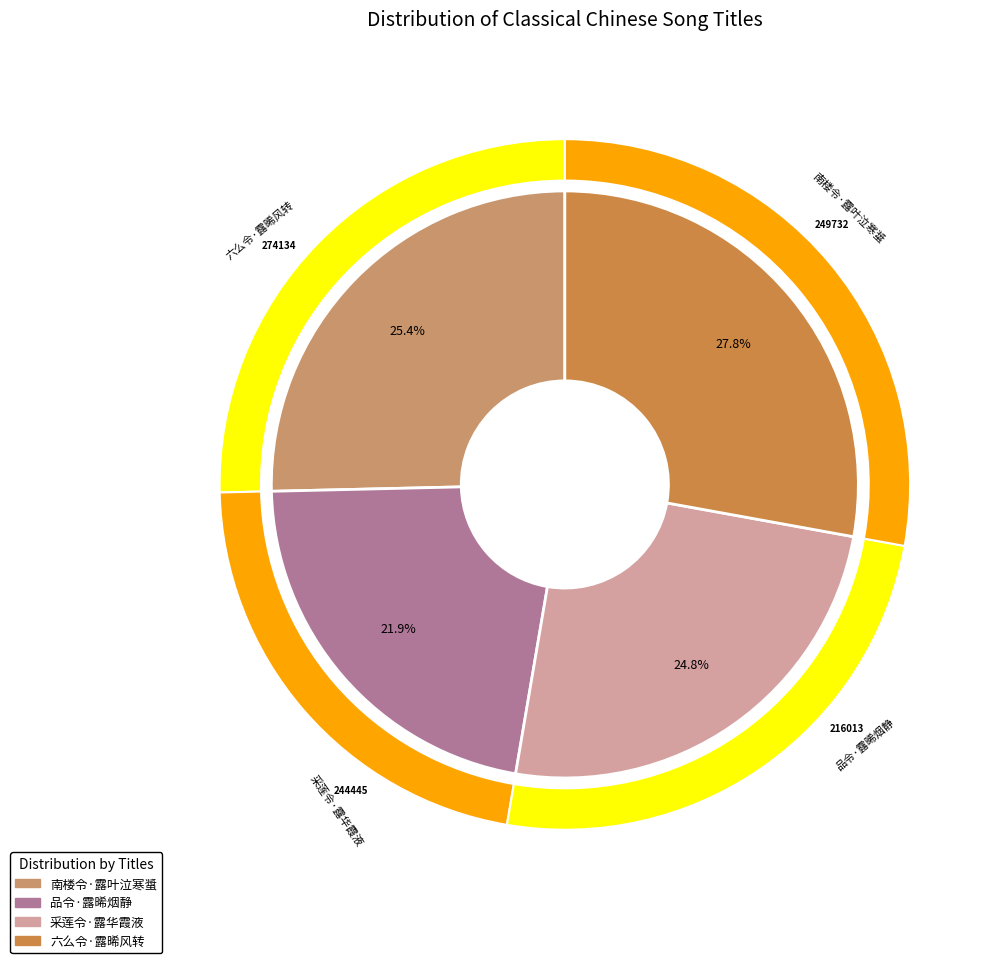

What is the change in value from 品令·露晞烟静 to 六么令·露晞风转?

+58121